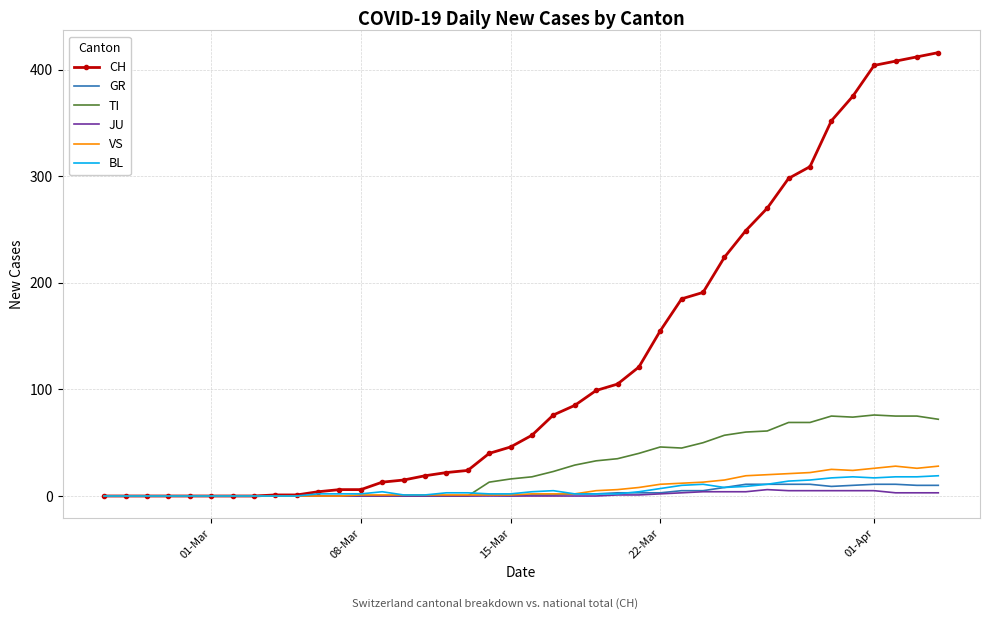

Which series has the largest total across all categories?

CH